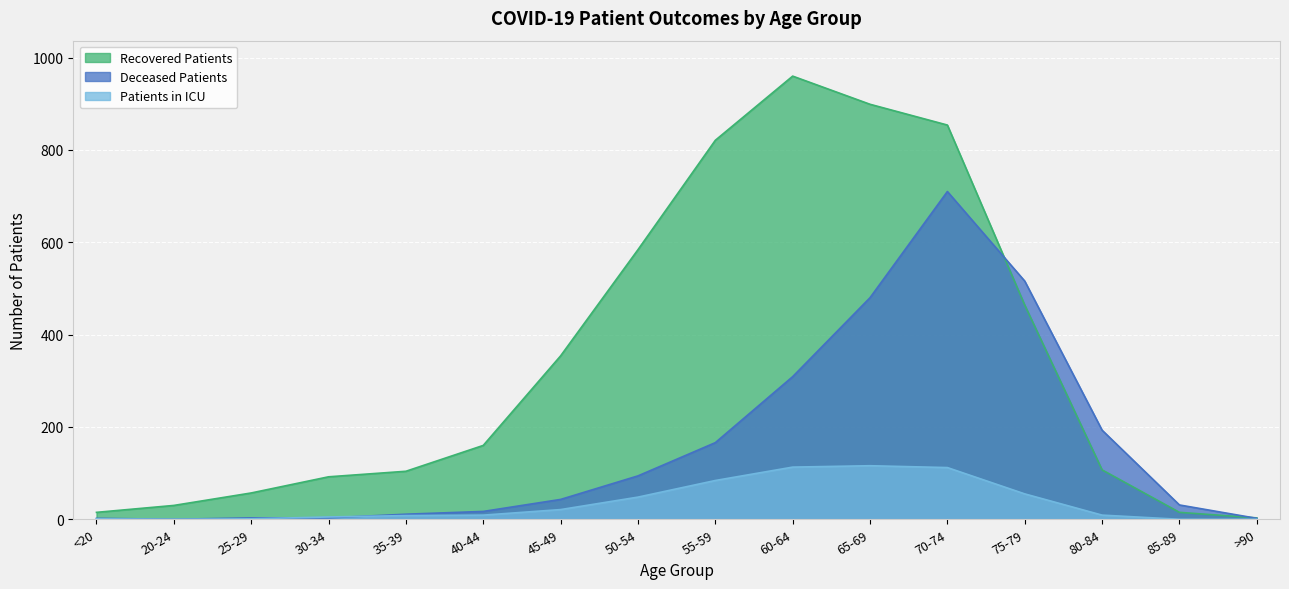

Reading right to left, list all the values displayed in this chart.

recovered_patients: >90=3	85-89=15	80-84=107	75-79=464	70-74=854	65-69=899	60-64=960	55-59=821	50-54=584	45-49=354	40-44=160	35-39=104	30-34=92	25-29=57	20-24=30	<20=15
deceased_patients: >90=2	85-89=31	80-84=193	75-79=516	70-74=710	65-69=480	60-64=309	55-59=166	50-54=94	45-49=43	40-44=17	35-39=11	30-34=3	25-29=3	20-24=0	<20=2
patients_in_icu: >90=0	85-89=0	80-84=9	75-79=55	70-74=112	65-69=116	60-64=113	55-59=84	50-54=48	45-49=21	40-44=9	35-39=8	30-34=5	25-29=1	20-24=0	<20=1